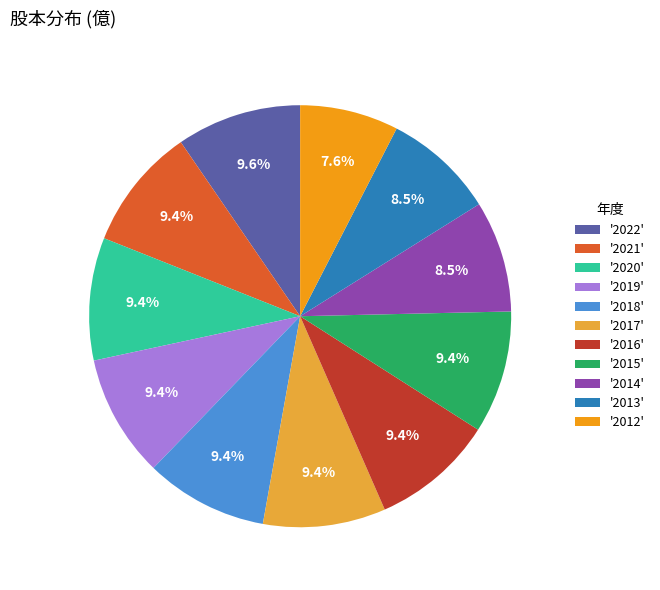

Which category has the smallest portion of the pie?

'2012'